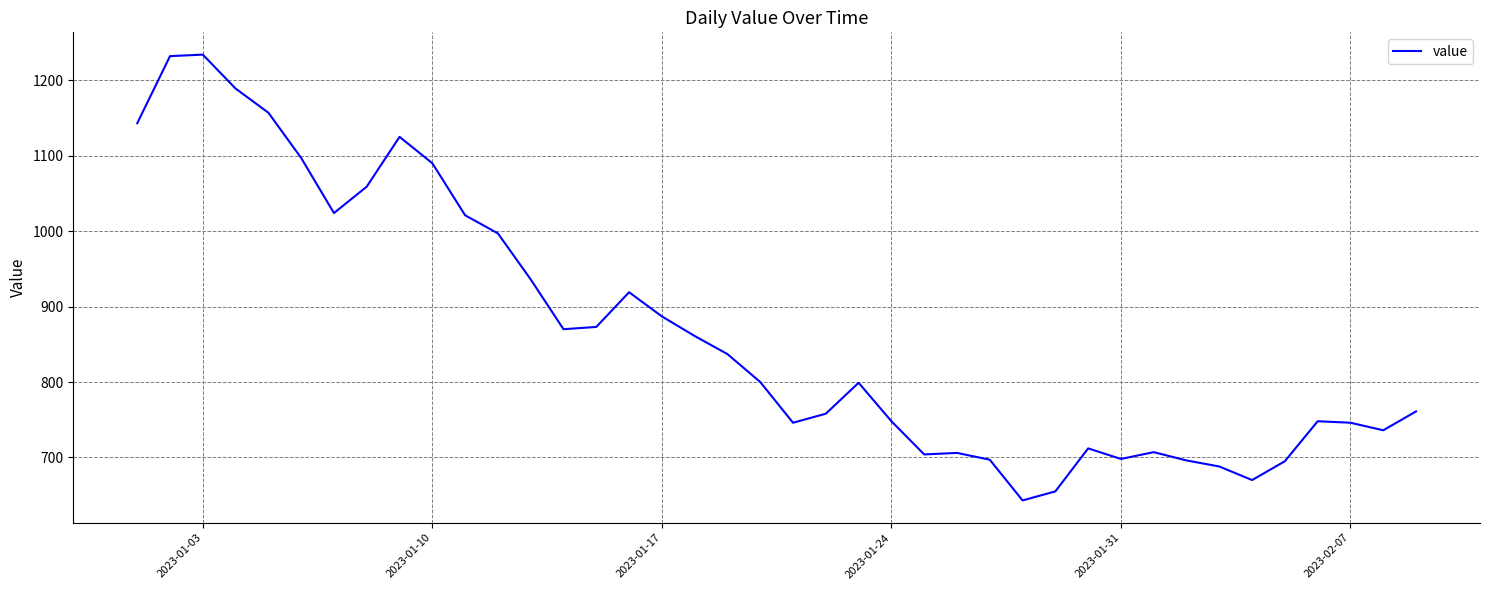

What is the smallest value displayed?

643